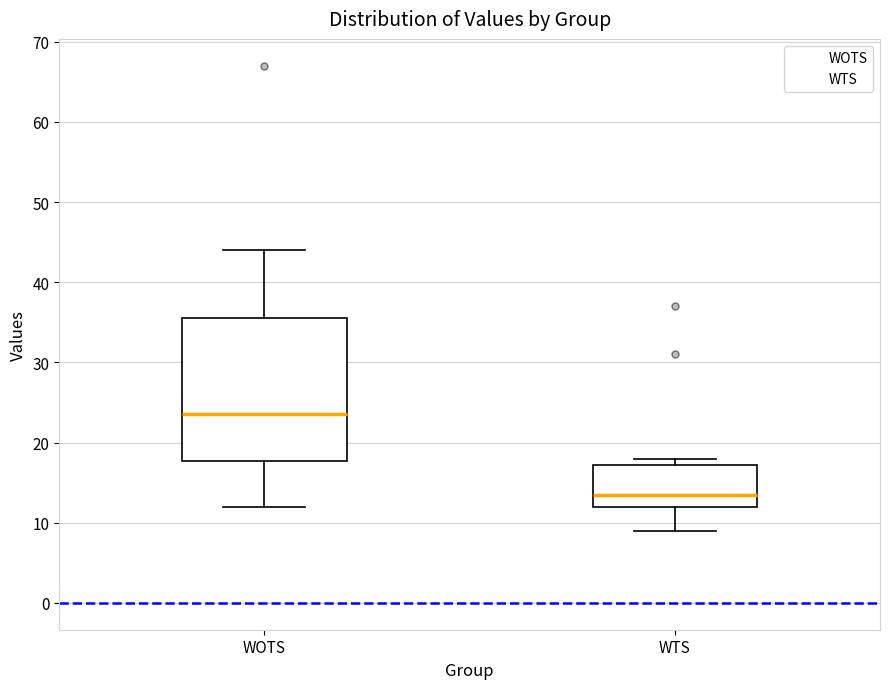

Reading left to right, read every box against the y-axis: the position of its median line, the range the box covers, and the ends of its whiskers. The values are not printed on the chart, so give them approximately, as read against the axis.

WOTS: median 24, box 18 to 36, whiskers 12 to 44
WTS: median 14, box 12 to 17, whiskers 9 to 18